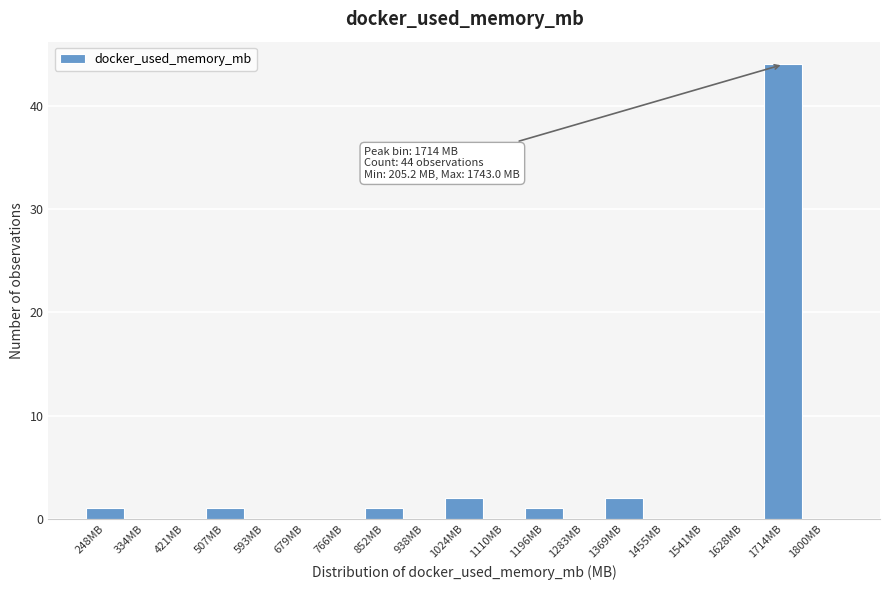

Which range on the x-axis has the tallest bar?

1670 to 1760